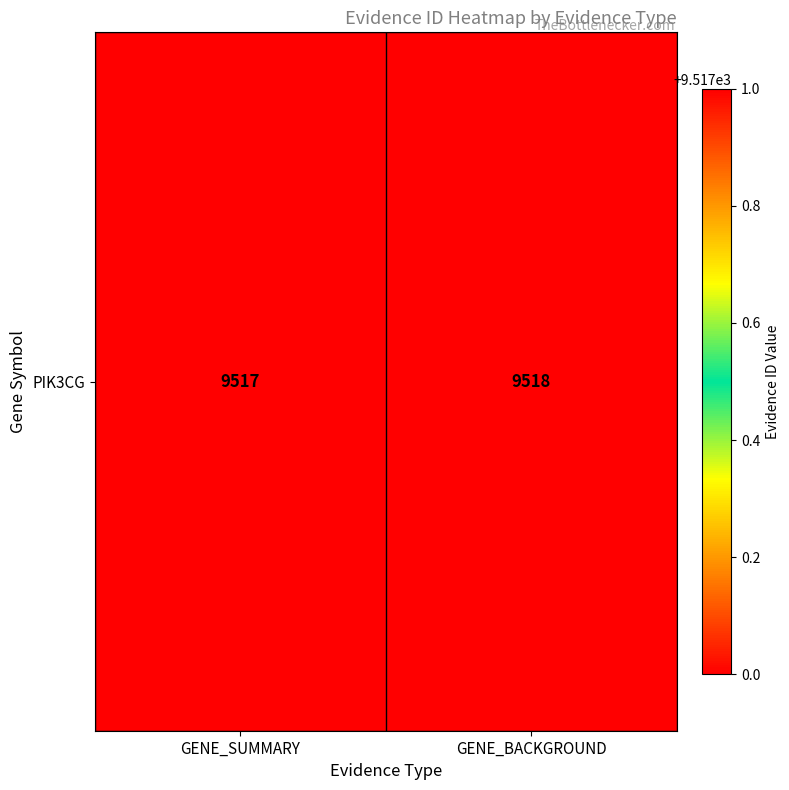

Reading left to right, list all the values displayed in this chart.

9517	9518